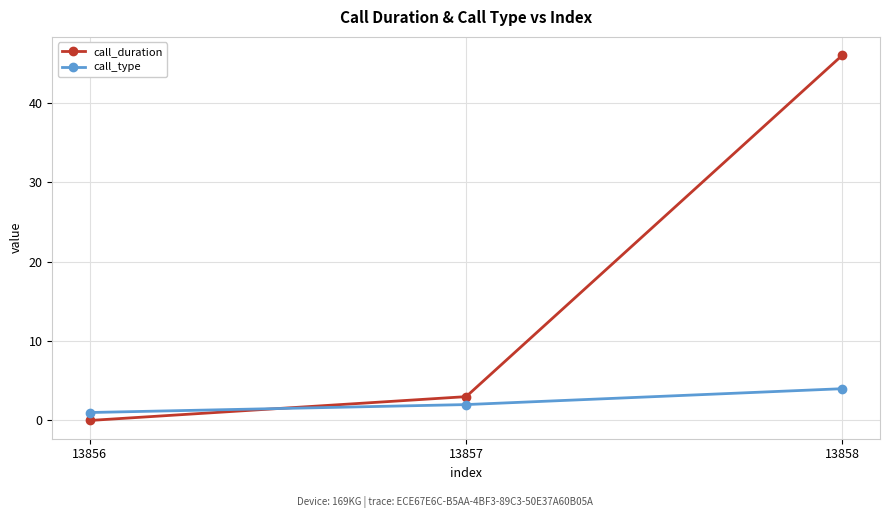

How many values in the call_type series are below 2?

1